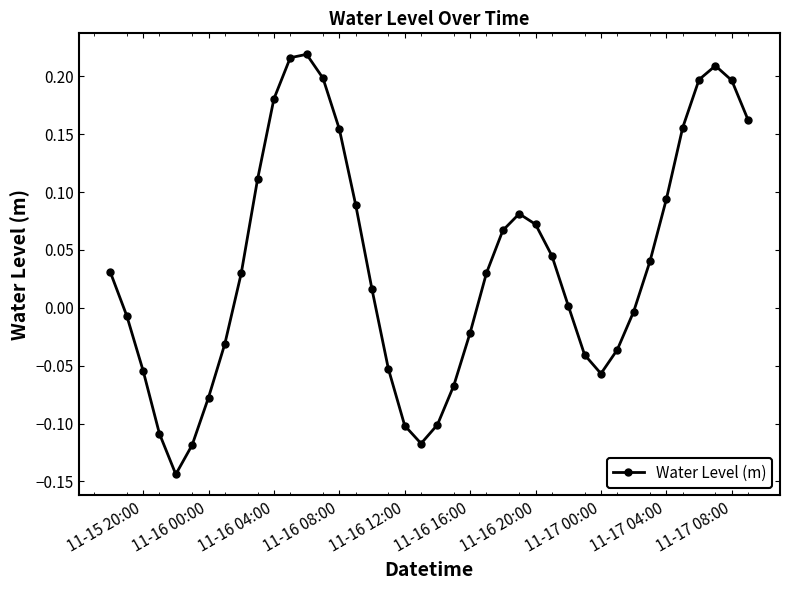

What is the sum of all values?

1.5